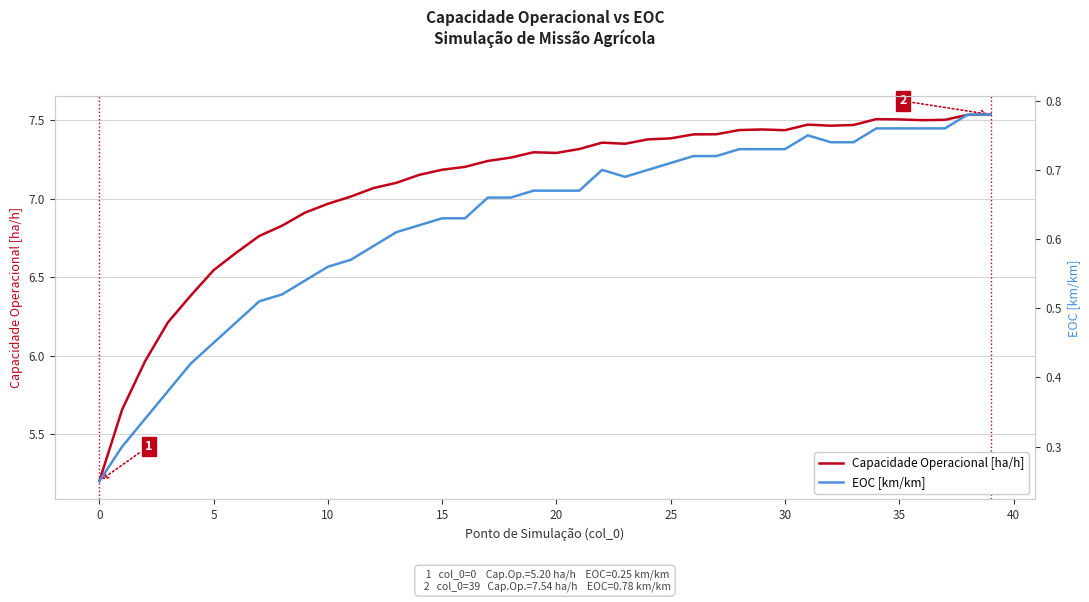

True or false: Capacidade Operacional [ha/h] and EOC [km/km] cross at least once.

False